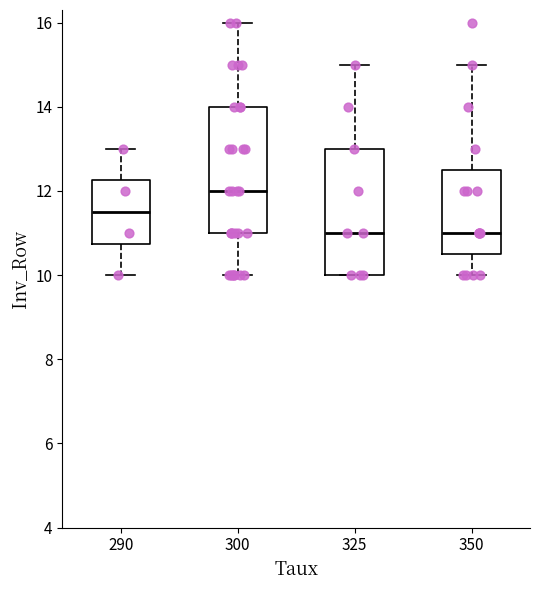

Where does the upper whisker of the box at x = 350 end on the y-axis? The values are not printed on the chart, so give them approximately, as read against the axis.

15.0